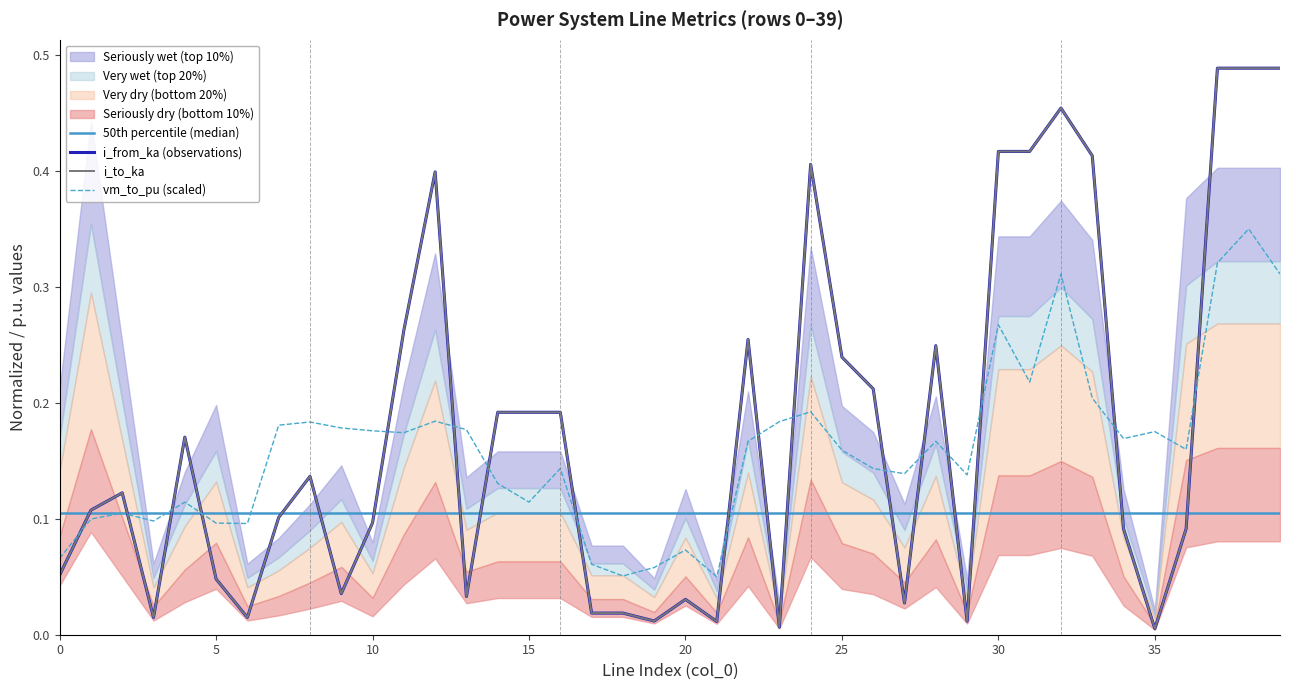

What is the maximum value shown in the chart?

0.5